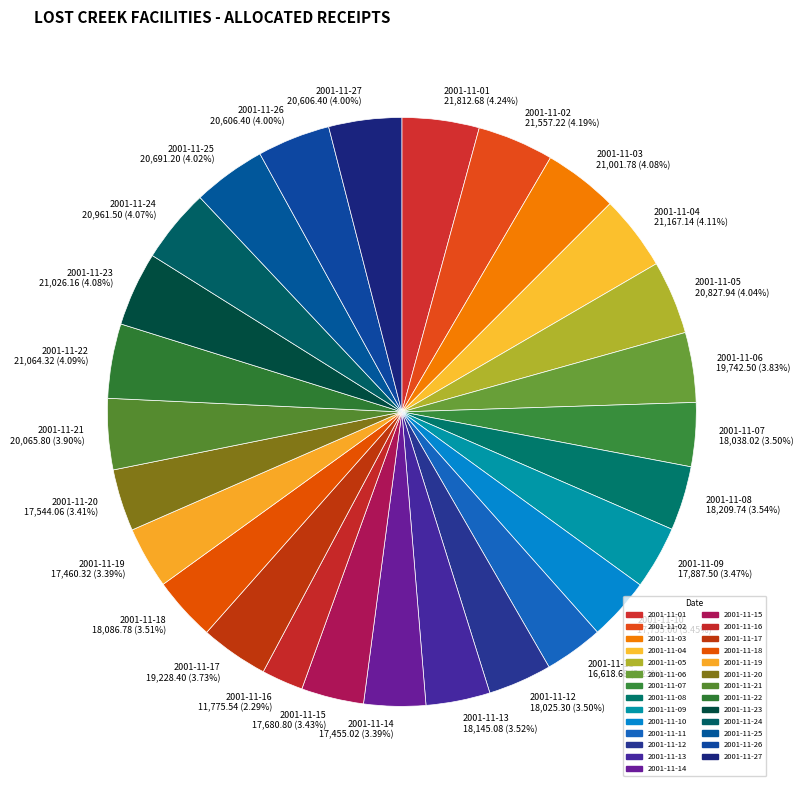

Which has a higher value, 2001-11-20 or 2001-11-16?

2001-11-20